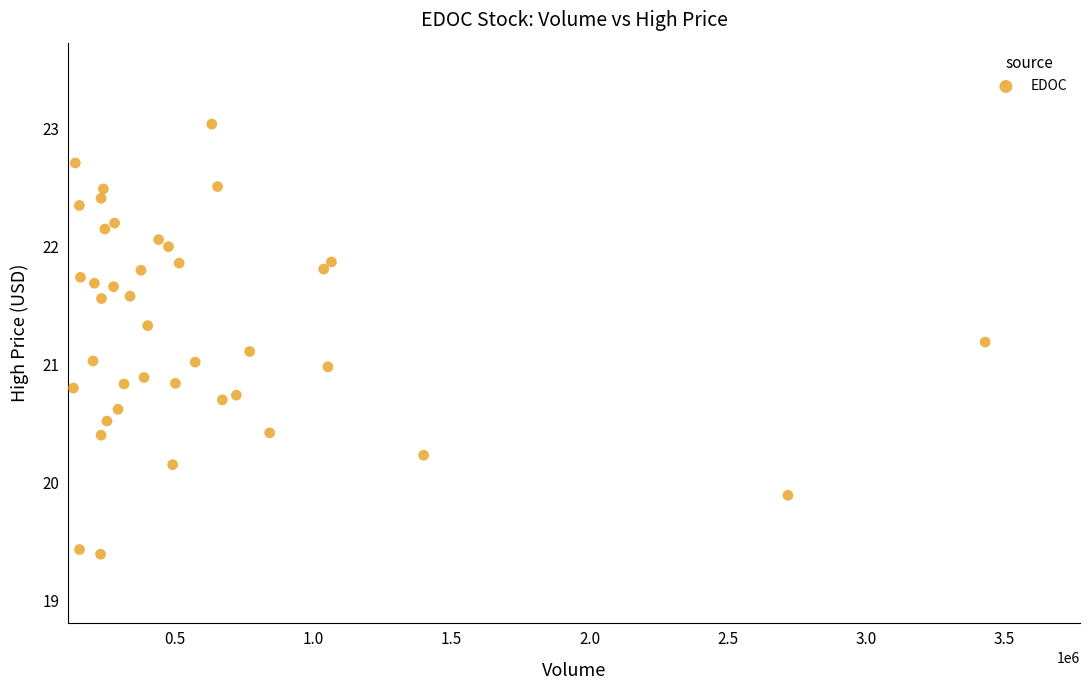

What is the range of X values (max minus min)?

3296700.0